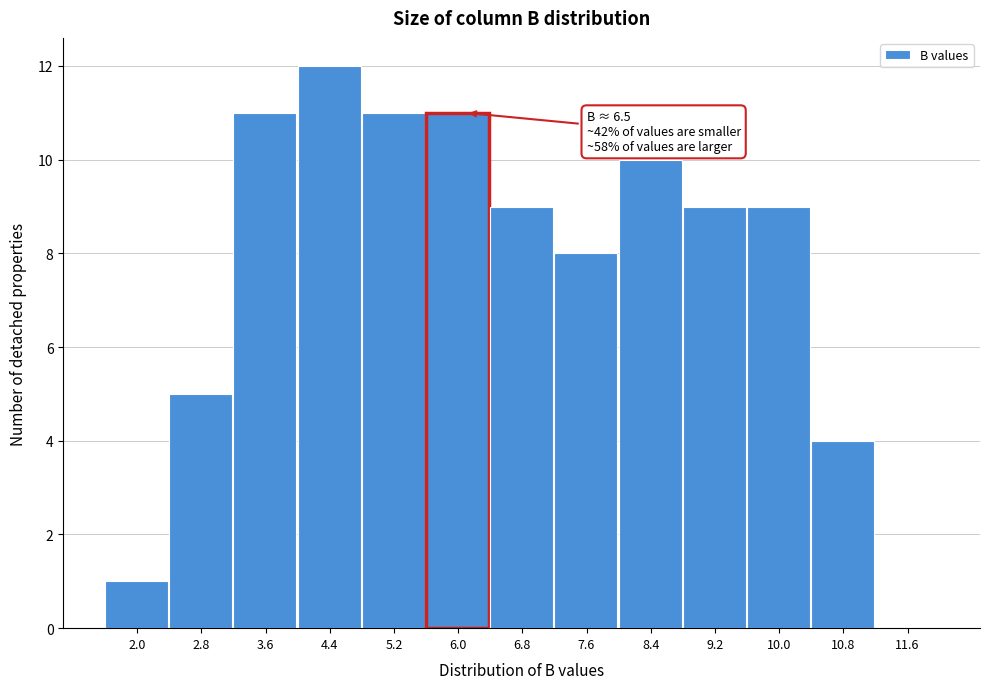

Reading left to right, extract all data points from this chart.

2.0=1	2.8=5	3.6=11	4.4=12	5.2=11	6.0=11	6.8=9	7.6=8	8.4=10	9.2=9	10.0=9	10.8=4	11.6=0